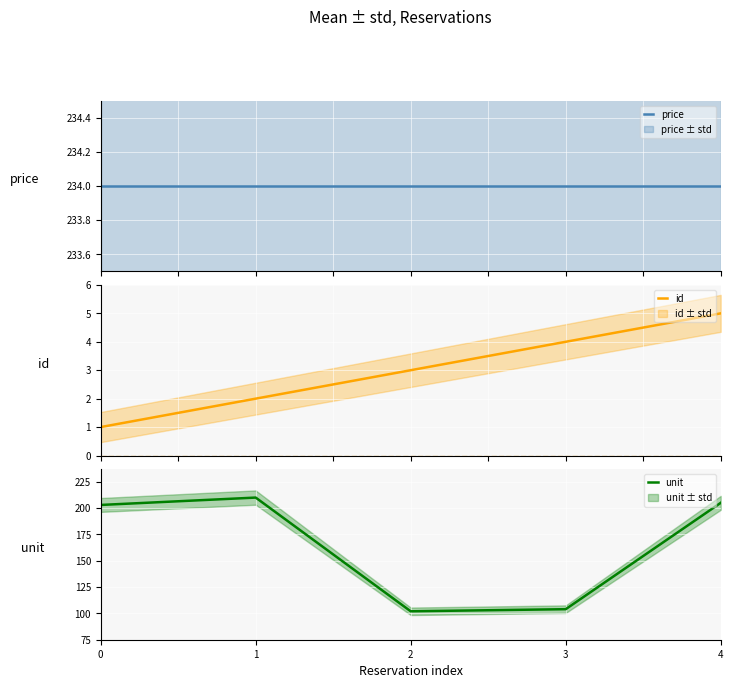

What is the spread (max minus min) of values at 4?

229